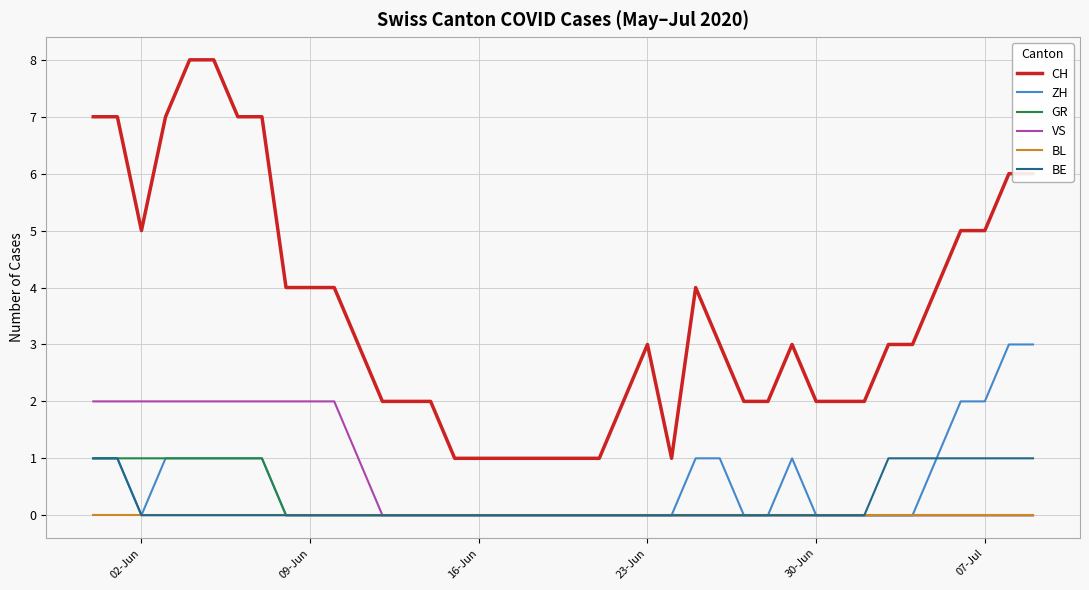

What is the greatest value displayed?

8